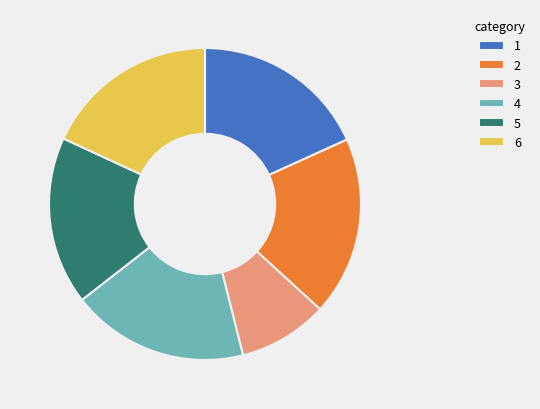

Which slice is the smallest?

3